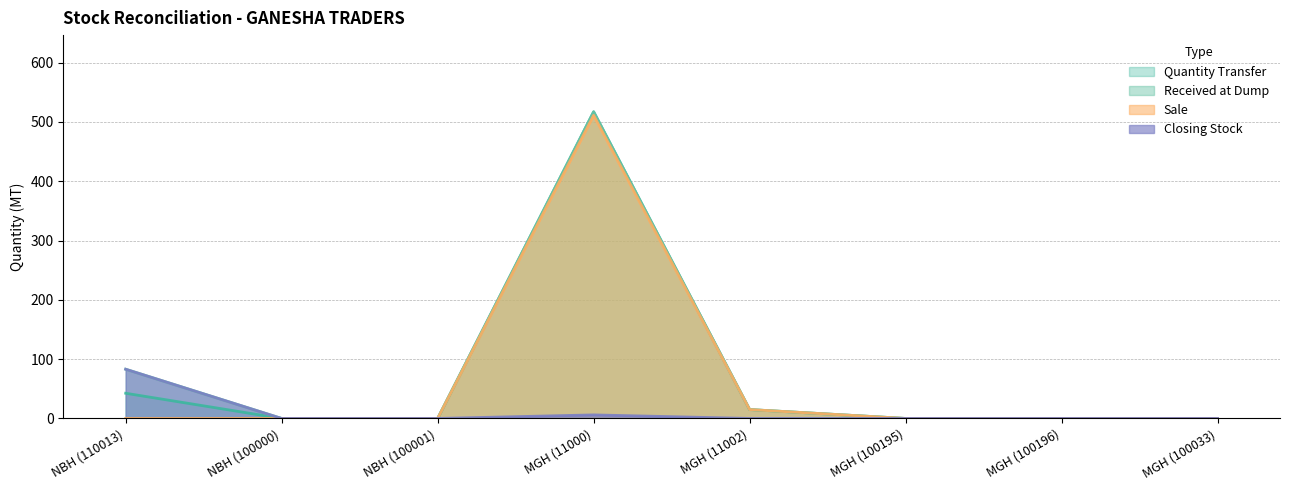

What position from the right is NBH (110013)?

8